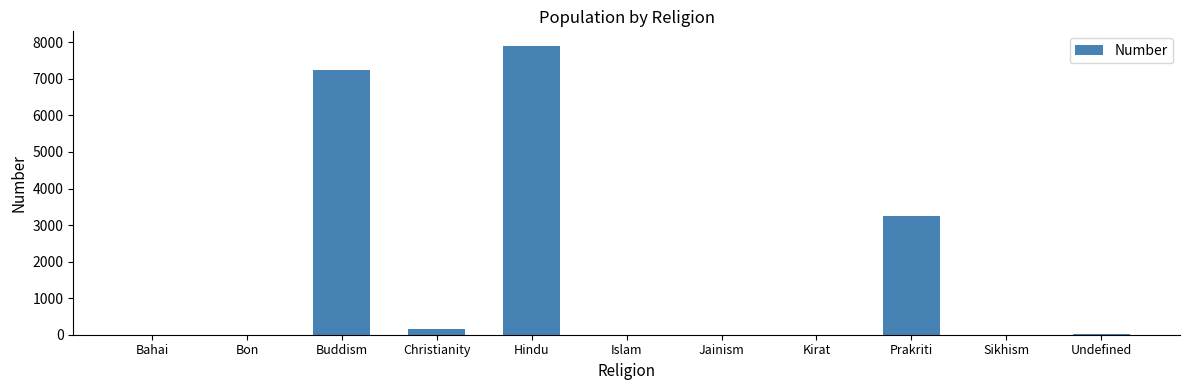

At which label is the value closest to 3952?

Prakriti